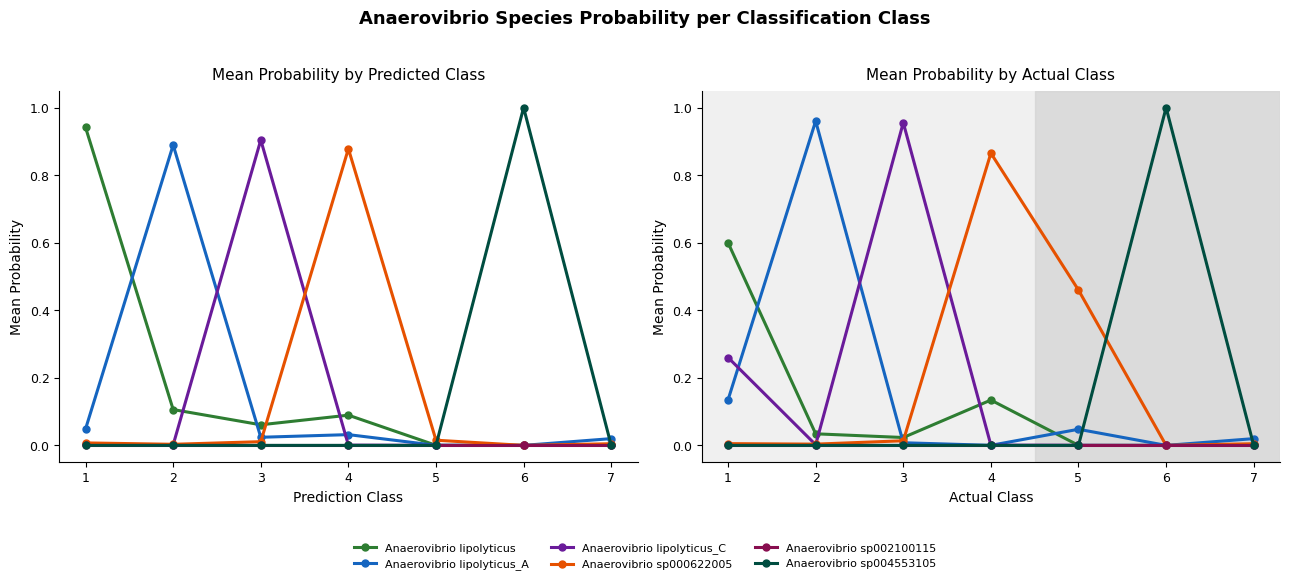

How many series are shown in this chart?

6